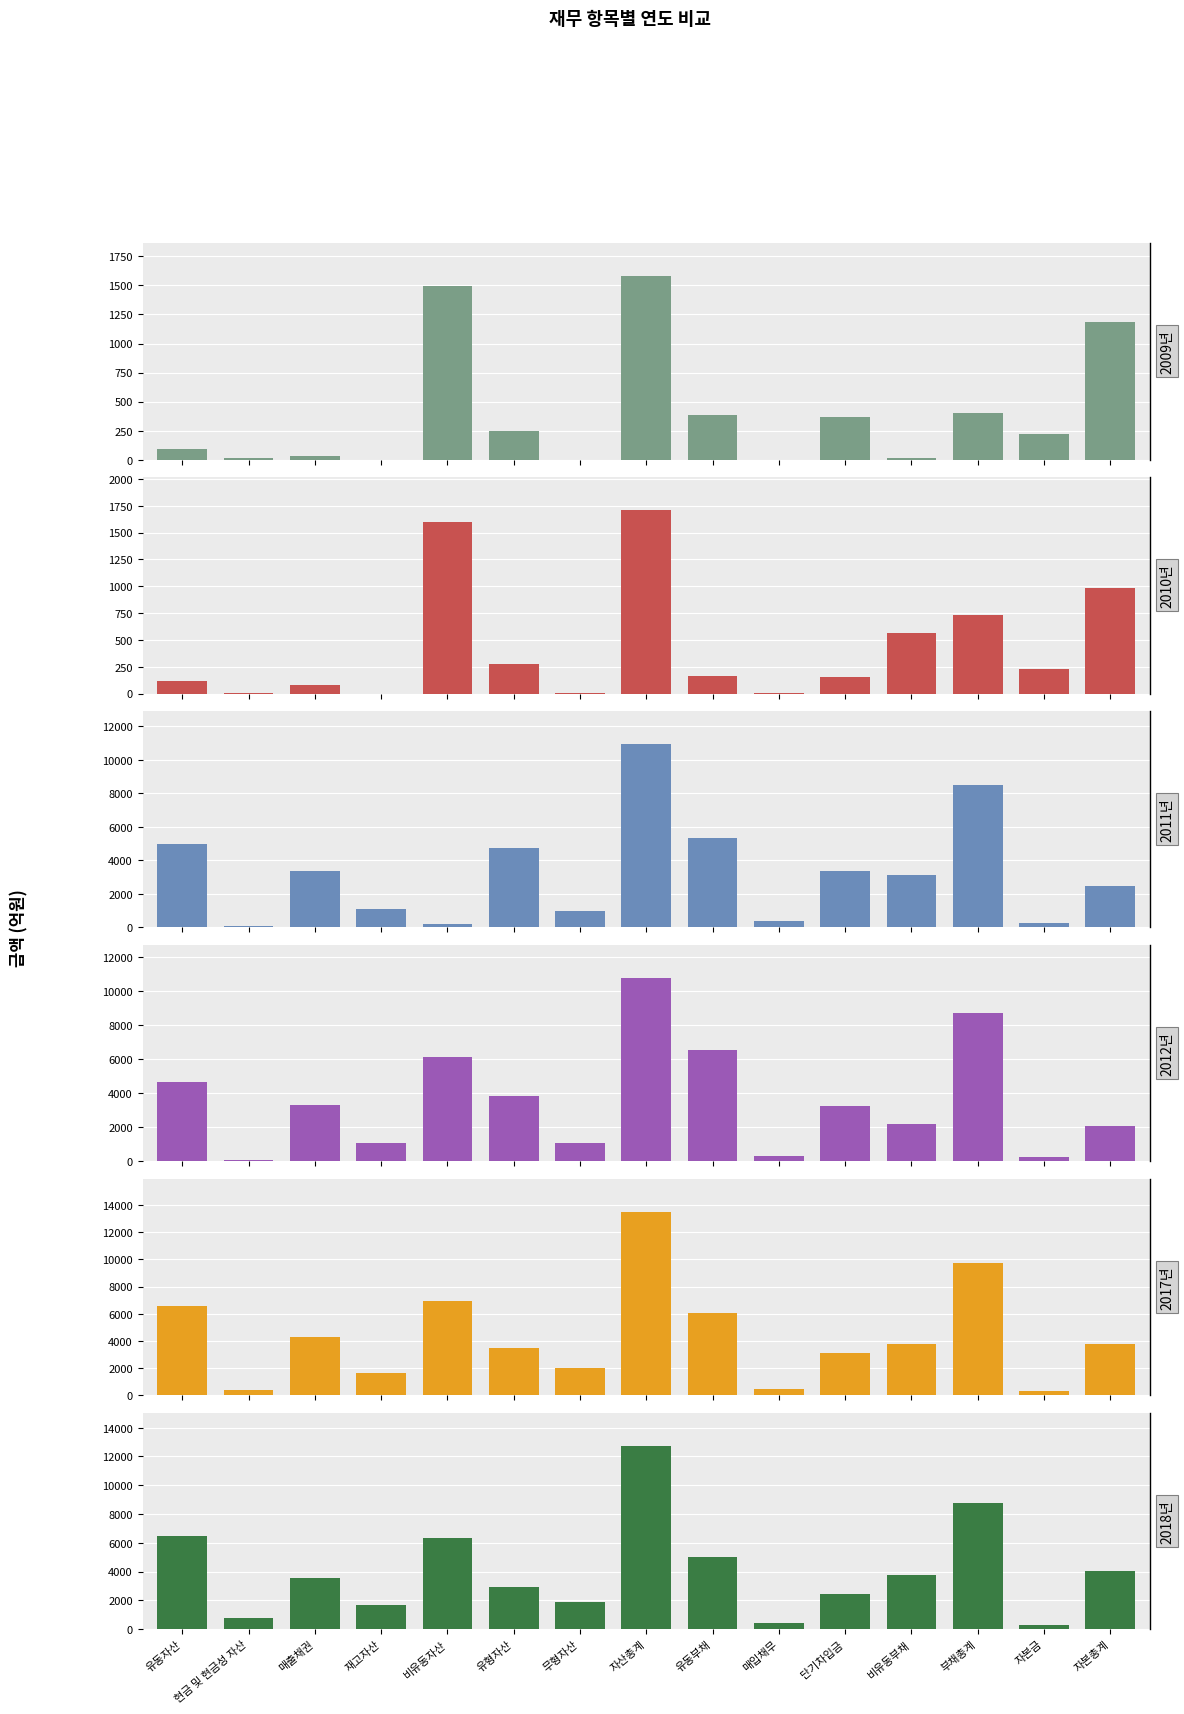

What position from the right is 비유동부채?

4